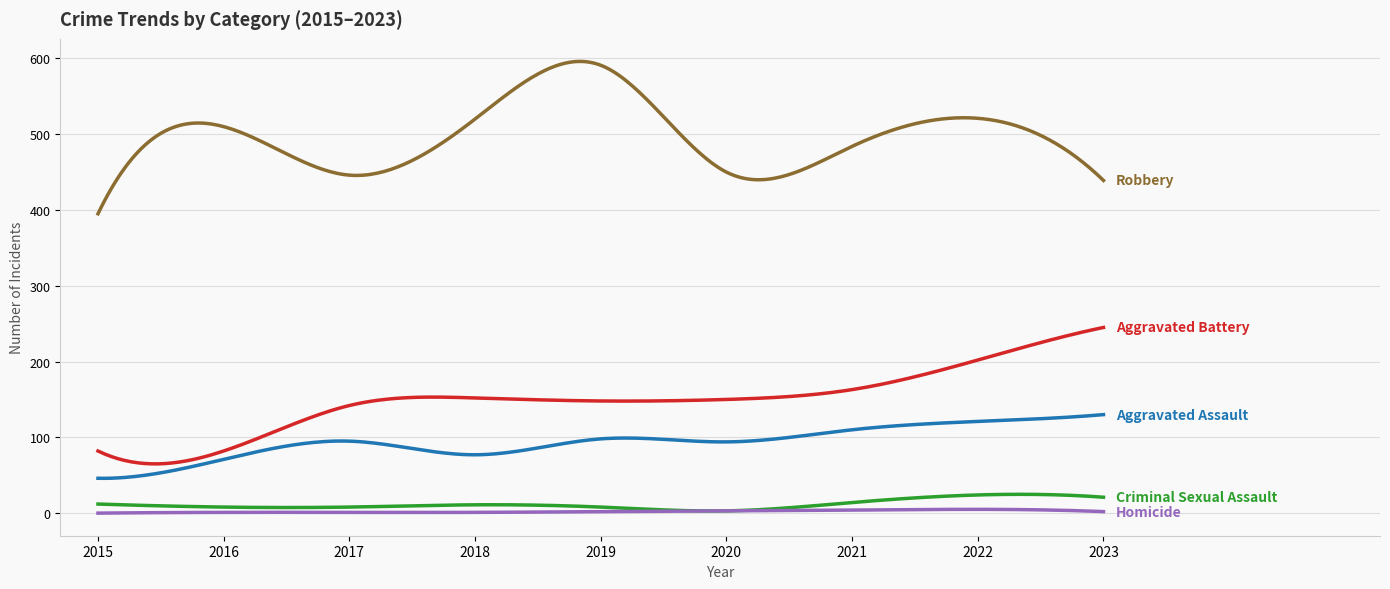

How many lines are shown in the chart?

5